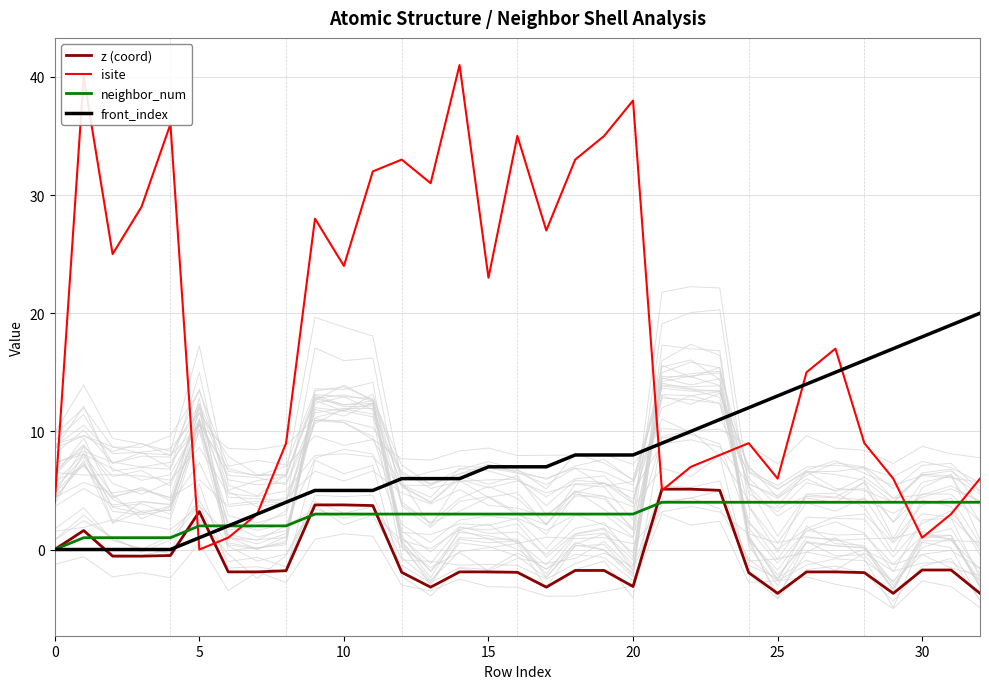

What is the difference between the maximum and minimum values in the isite series?

41.0